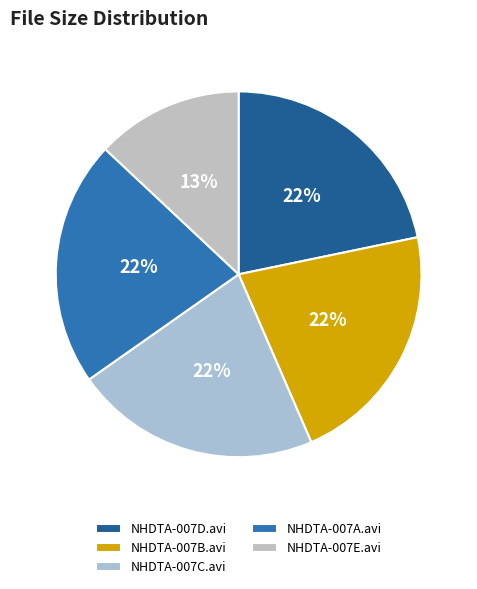

What is the total percentage of NHDTA-007B.avi and NHDTA-007D.avi?

43.5%